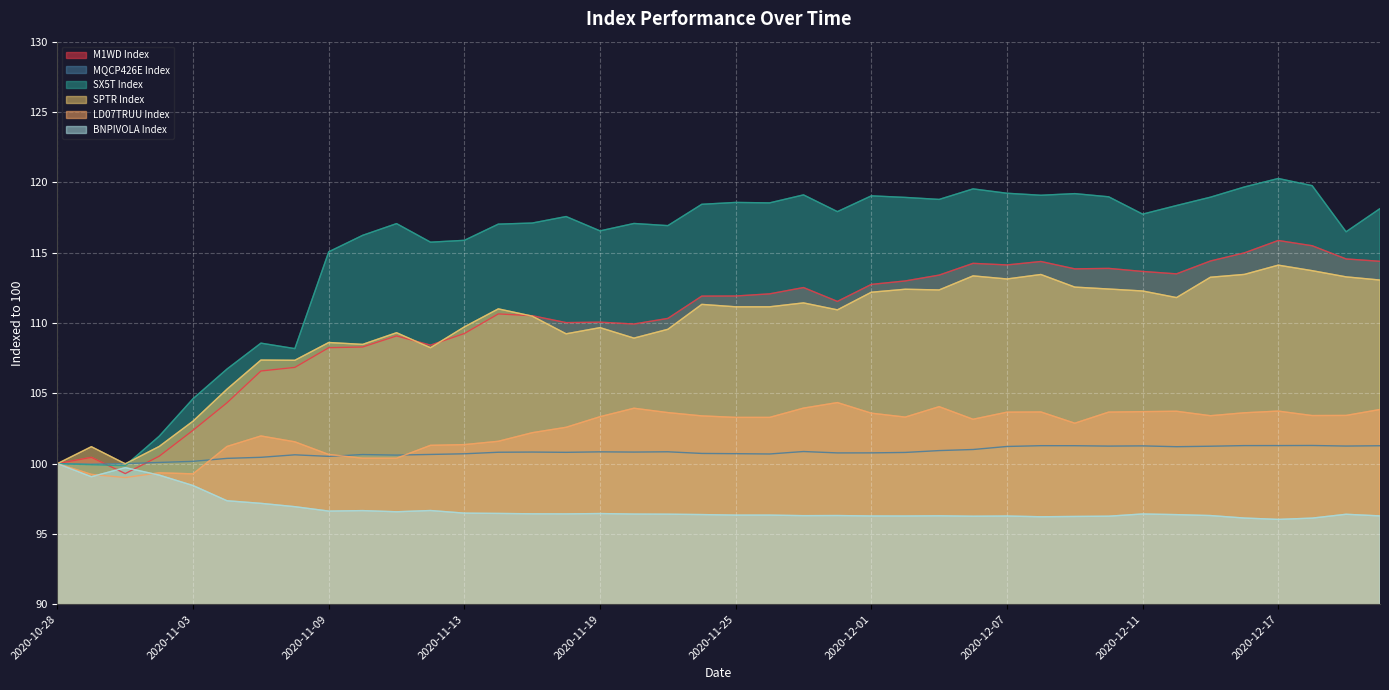

In SPTR Index, how many points are higher than both neighbors (excluding endpoints)?

12